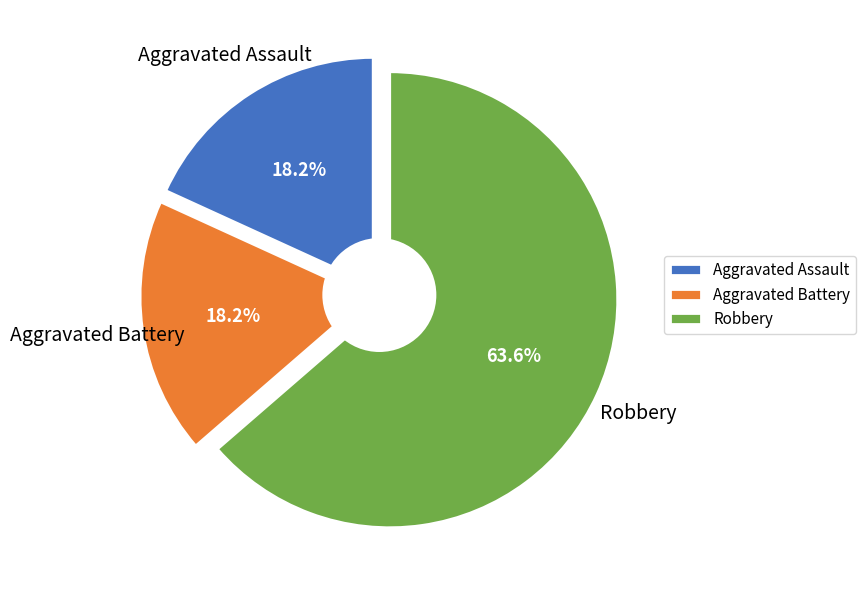

To the nearest percent, what is the combined percentage of Aggravated Assault and Robbery?

82%